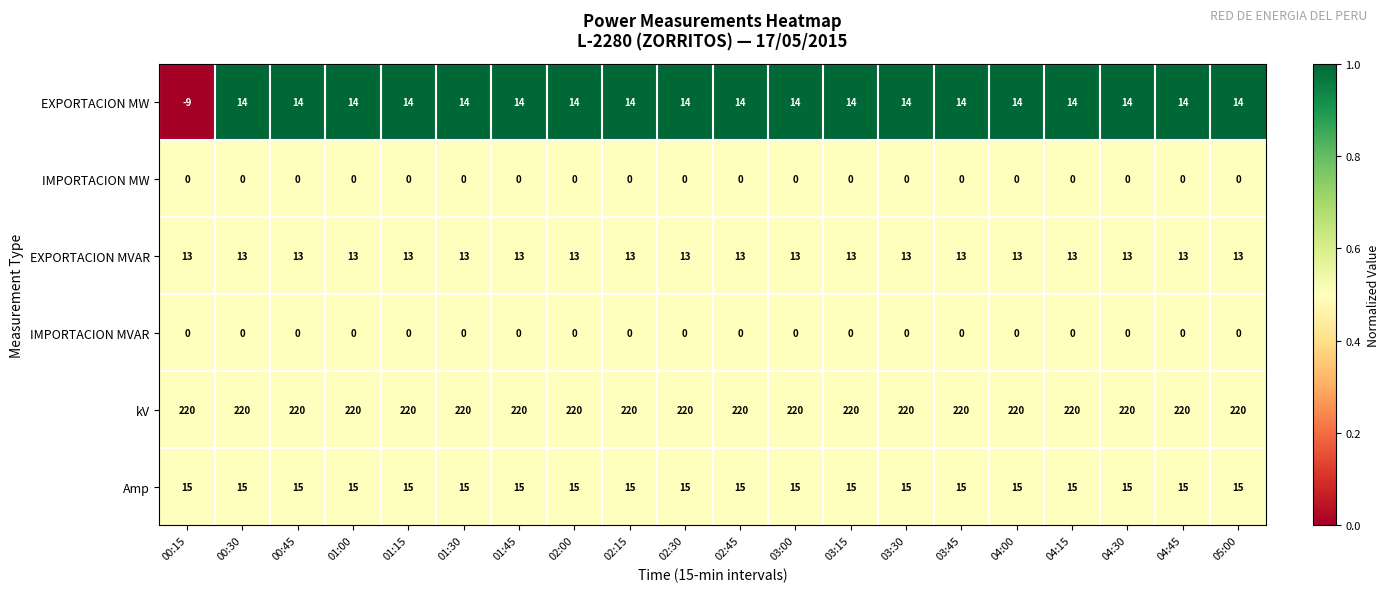

Is the value of IMPORTACION MVAR at 02:45 greater than the value of EXPORTACION MVAR at 02:15?

No